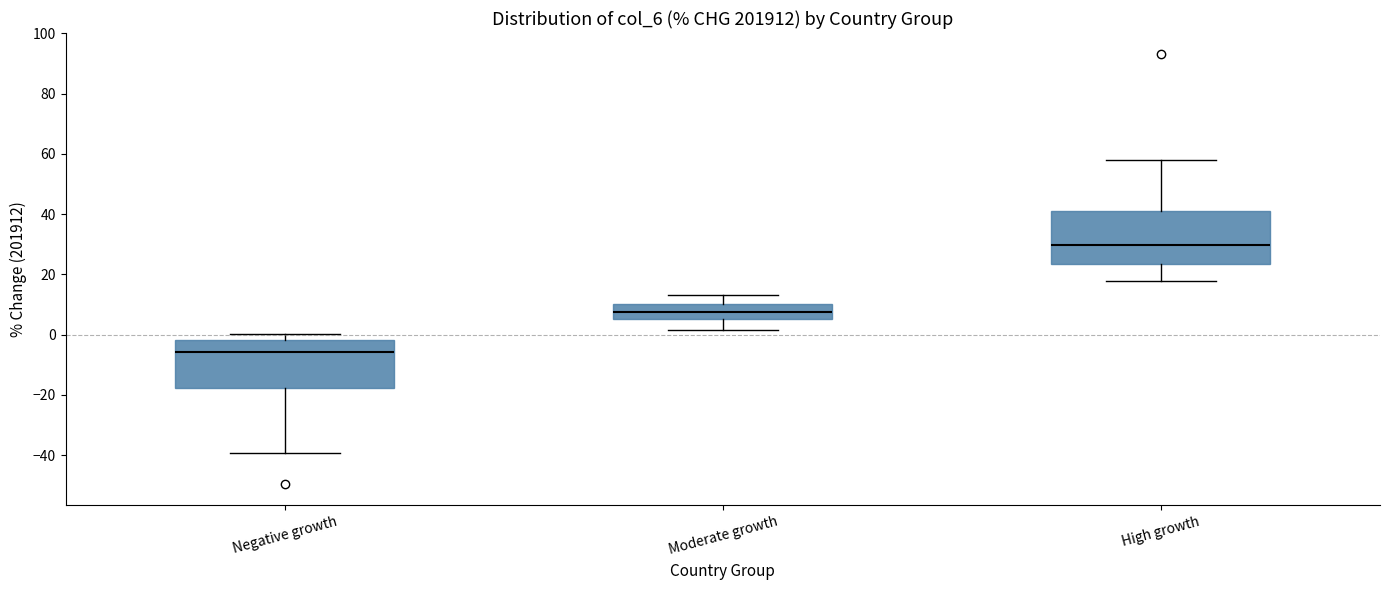

Reading left to right, read every box against the y-axis: the position of its median line, the range the box covers, and the ends of its whiskers. The values are not printed on the chart, so give them approximately, as read against the axis.

Negative growth: median -6, box -18 to -2, whiskers -40 to 0
Moderate growth: median 8, box 6 to 10, whiskers 2 to 14
High growth: median 30, box 24 to 42, whiskers 18 to 58